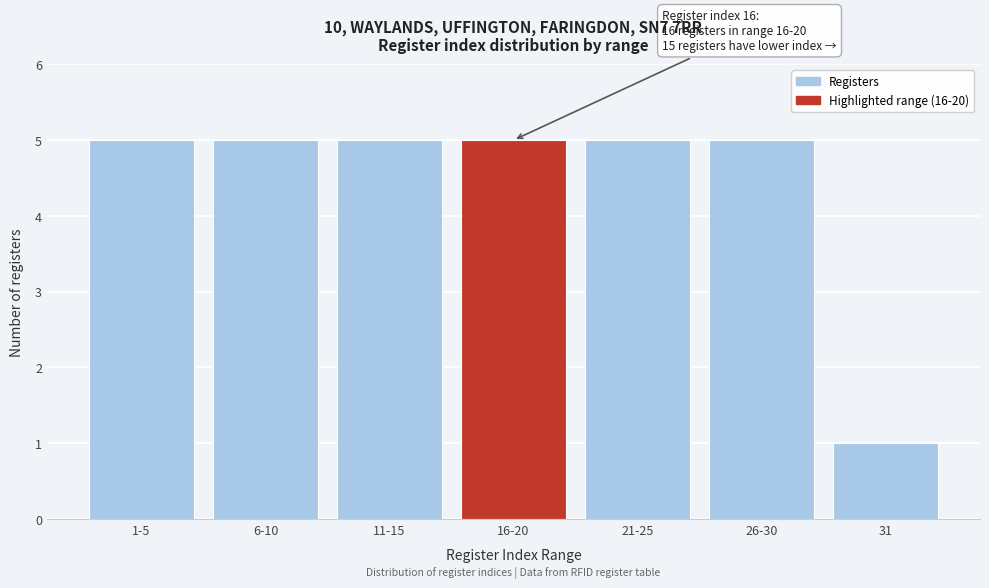

Reading left to right, extract all data points from this chart.

1-5=5	6-10=5	11-15=5	16-20=5	21-25=5	26-30=5	31=1